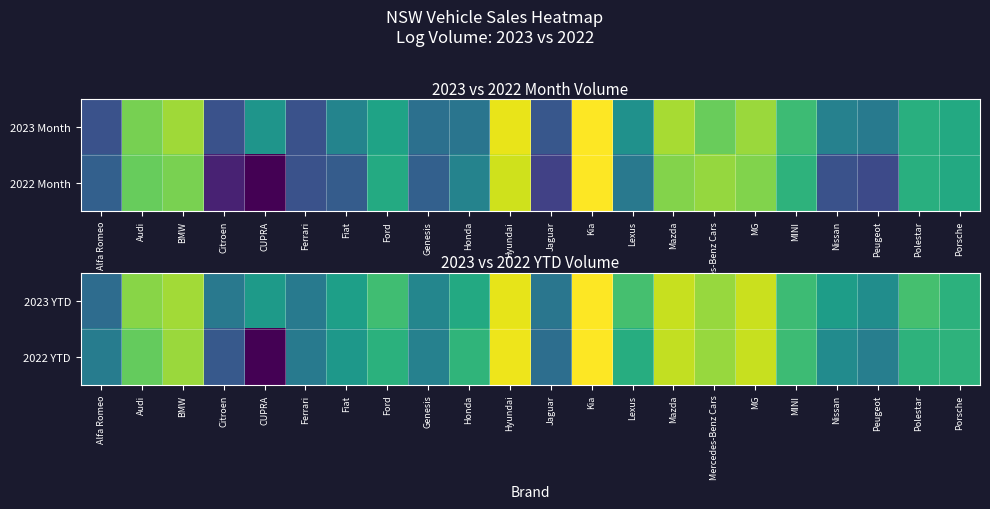

Which series has the widest spread of values?

2022 YTD